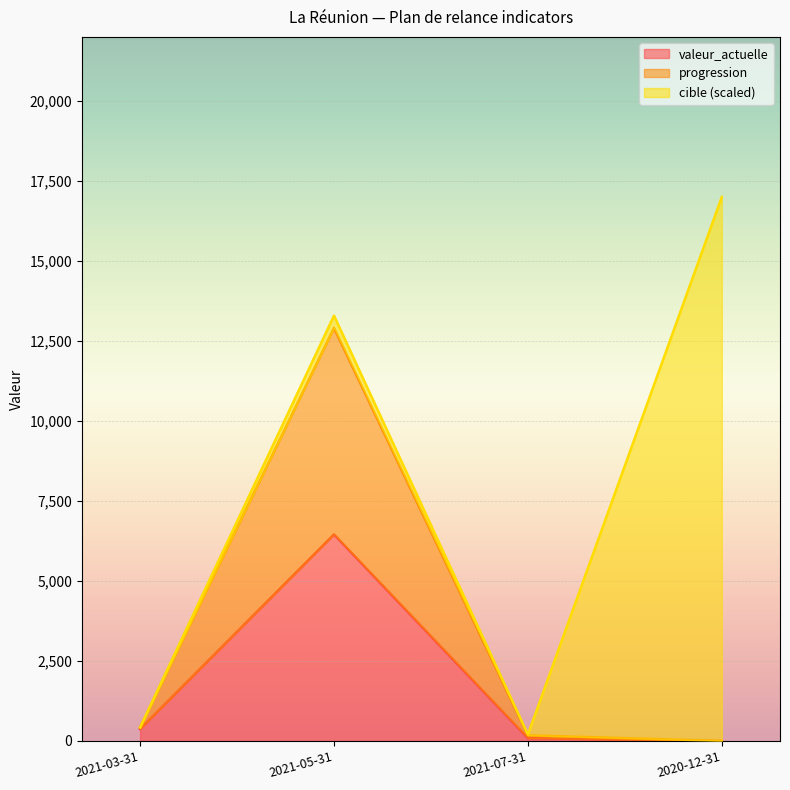

What are all the series names shown in the legend?

valeur_actuelle, progression, cible (scaled)